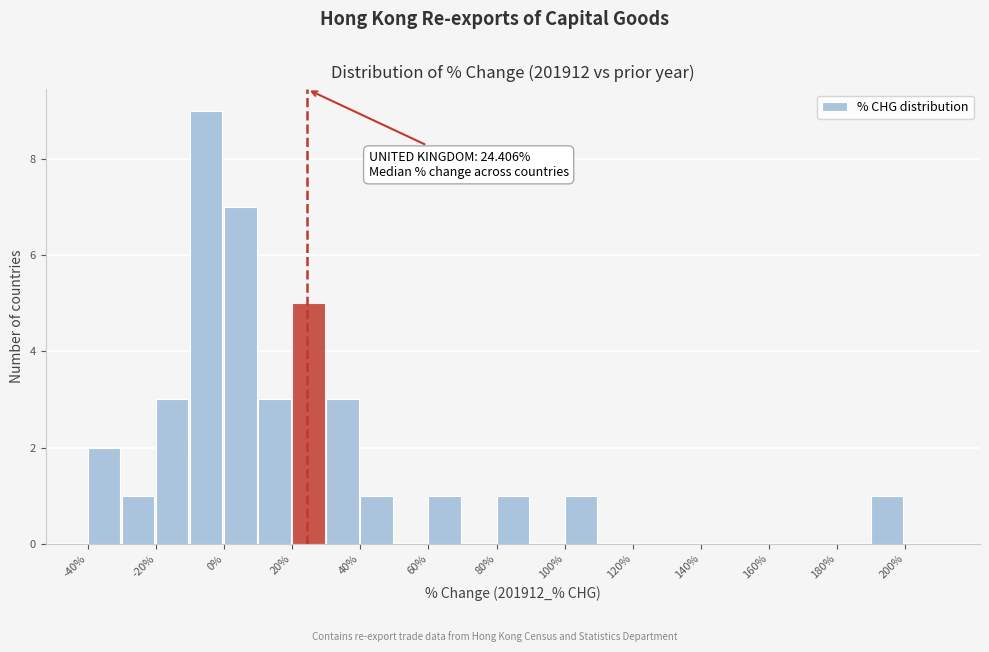

Over which range of the x-axis is the bar tallest?

-10 to 0